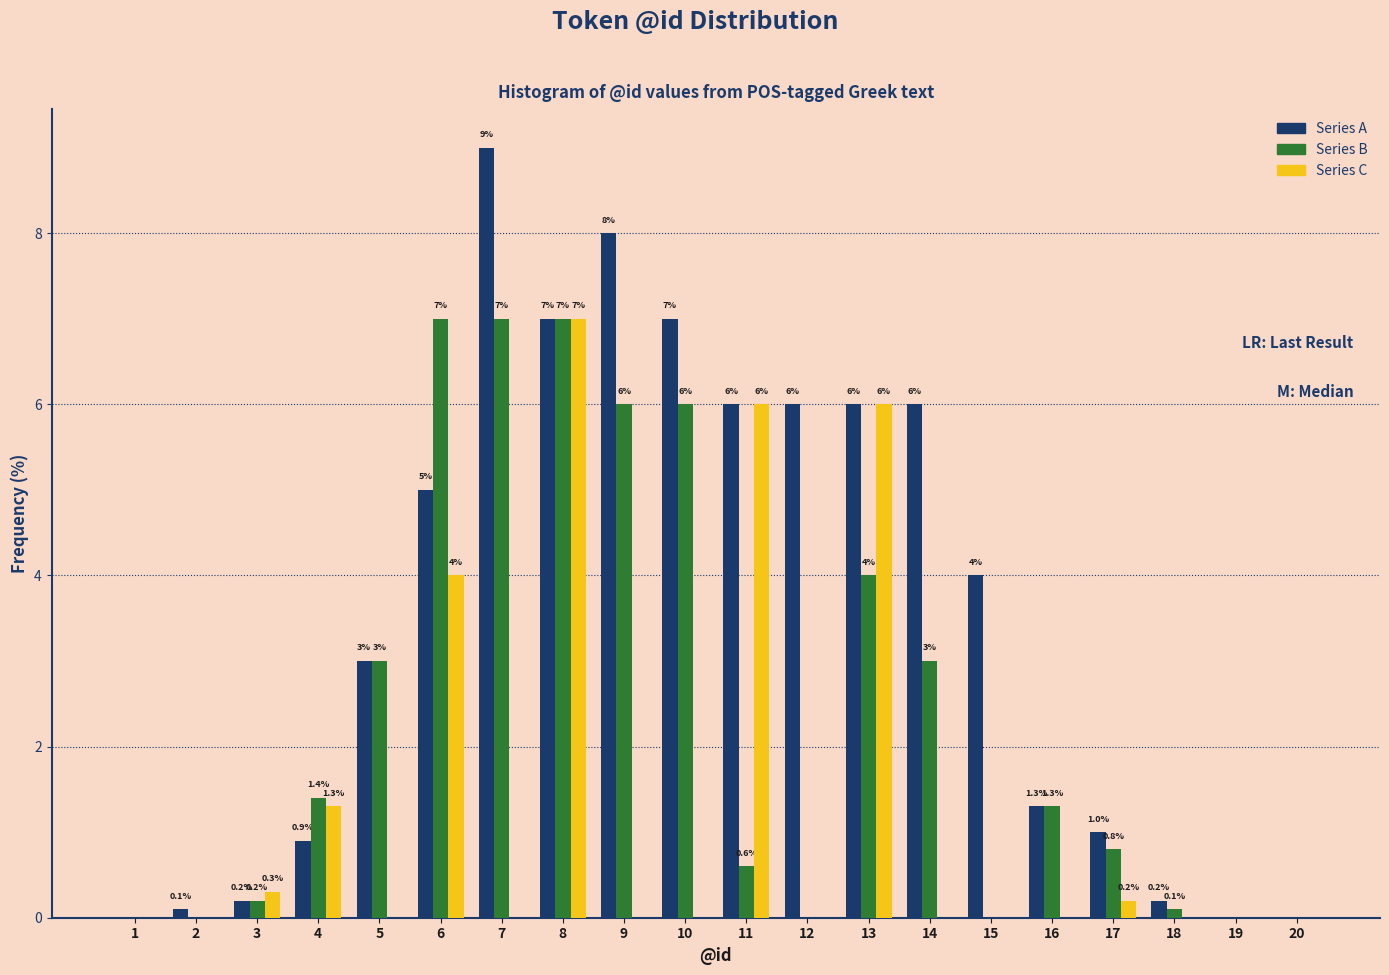

Reading right to left, extract all data points from this chart.

Series A: 20=0.0	19=0.0	18=0.2	17=1.0	16=1.3	15=4.0	14=6.0	13=6.0	12=6.0	11=6.0	10=7.0	9=8.0	8=7.0	7=9.0	6=5.0	5=3.0	4=0.9	3=0.2	2=0.1	1=0.0
Series B: 20=0.0	19=0.0	18=0.1	17=0.8	16=1.3	15=0.0	14=3.0	13=4.0	12=0.0	11=0.6	10=6.0	9=6.0	8=7.0	7=7.0	6=7.0	5=3.0	4=1.4	3=0.2	2=0.0	1=0.0
Series C: 20=0.0	19=0.0	18=0.0	17=0.2	16=0.0	15=0.0	14=0.0	13=6.0	12=0.0	11=6.0	10=0.0	9=0.0	8=7.0	7=0.0	6=4.0	5=0.0	4=1.3	3=0.3	2=0.0	1=0.0